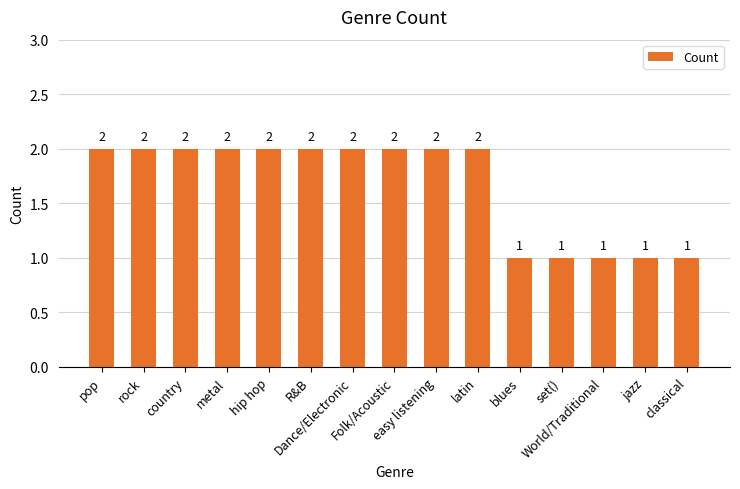

What is the average value?

2